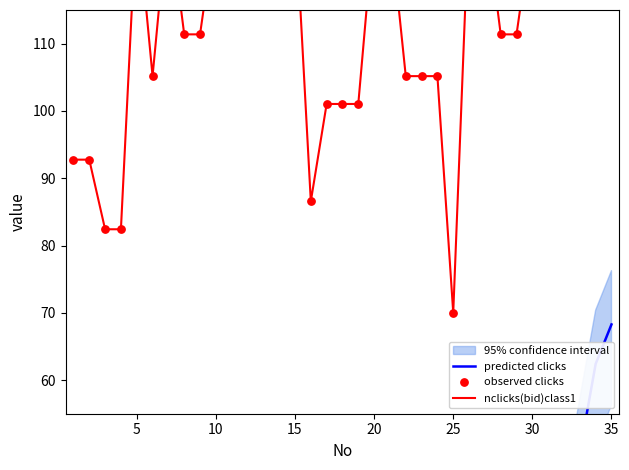

Which series has the widest spread of Y values?

predicted clicks